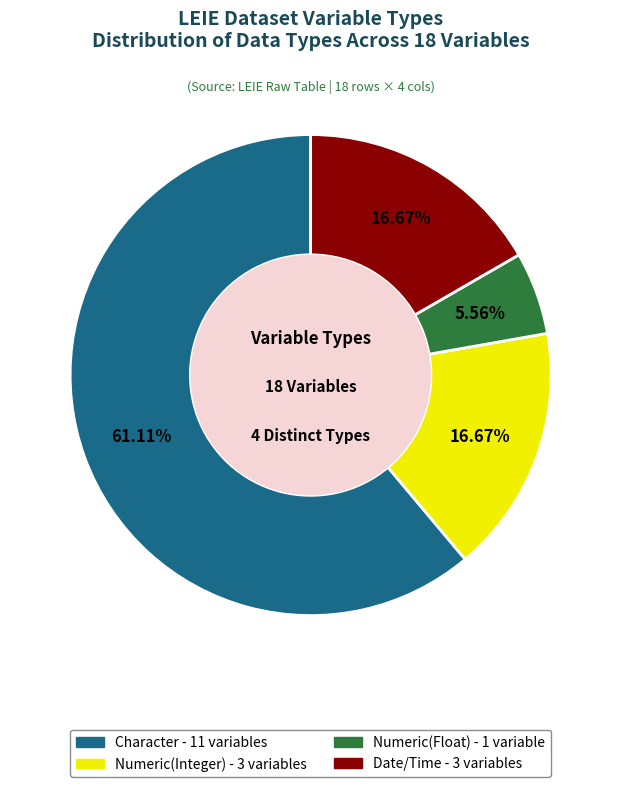

True or false: Date/Time accounts for 17% of the total.

True